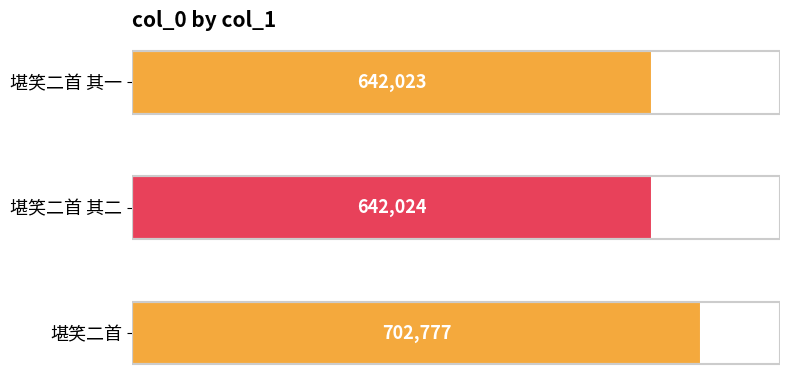

List the labels in order of value, smallest first.

堪笑二首 其一, 堪笑二首 其二, 堪笑二首